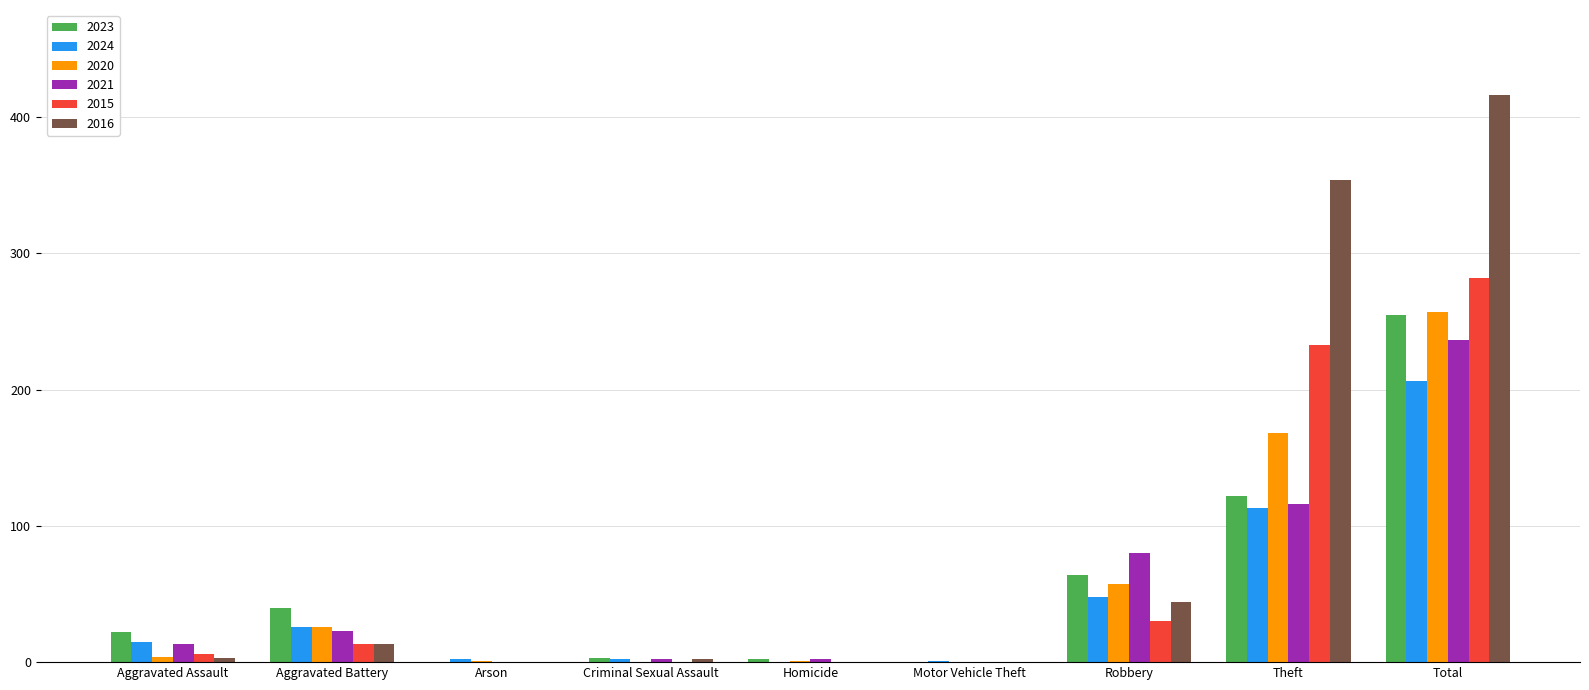

The 2023 series shows 444 at Total. True or false?

False